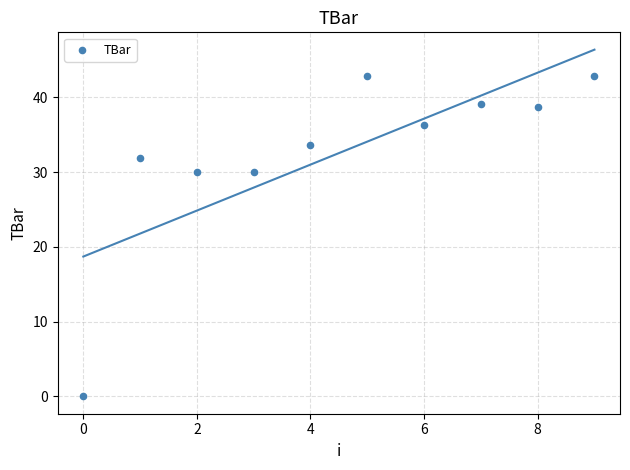

What is the range of Y values (max minus min)?

42.9